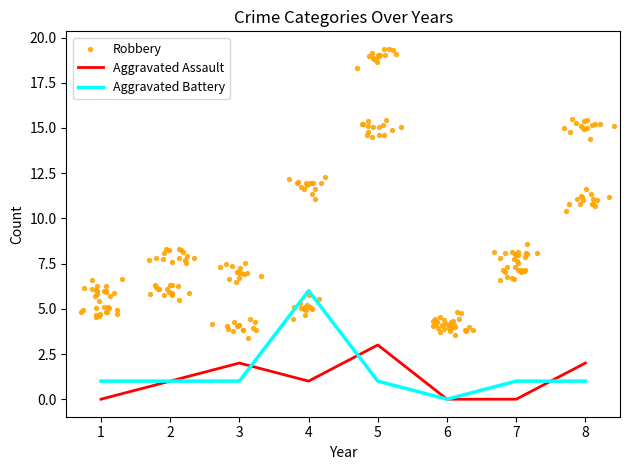

Which series contains the lowest Y value?

Aggravated Assault